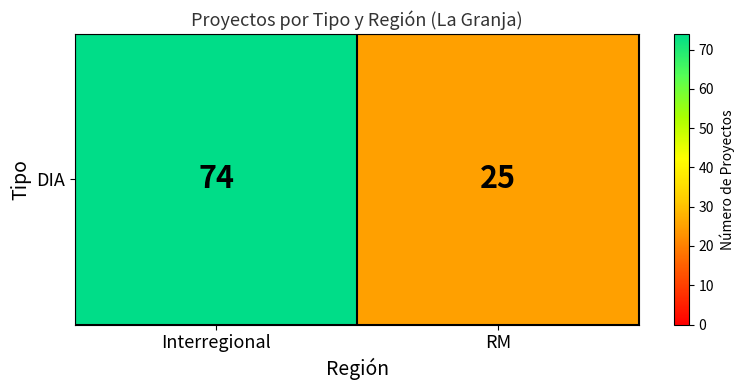

Reading left to right, what are all the values shown in this chart?

Interregional=74	RM=25